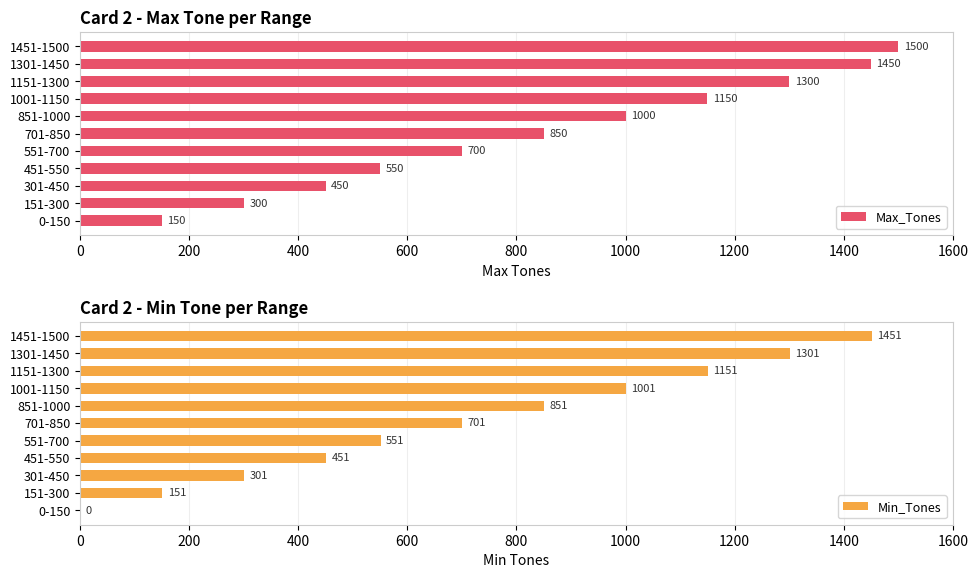

What is the difference between the maximum and second lowest values in the Max_Tones series?

1200